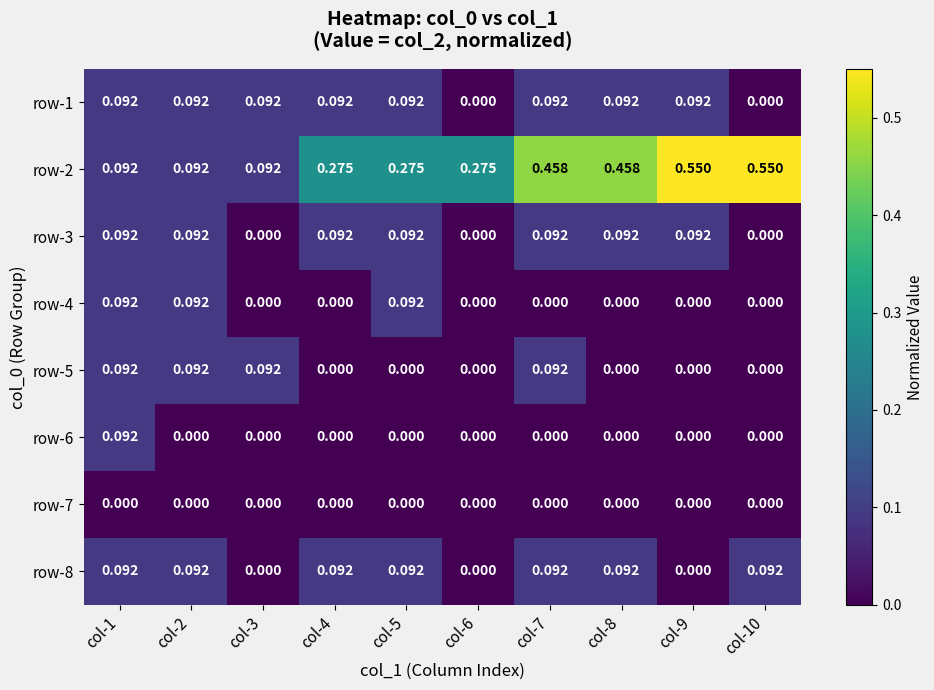

Is the value of row-4 at col-9 greater than the value of row-1 at col-4?

No